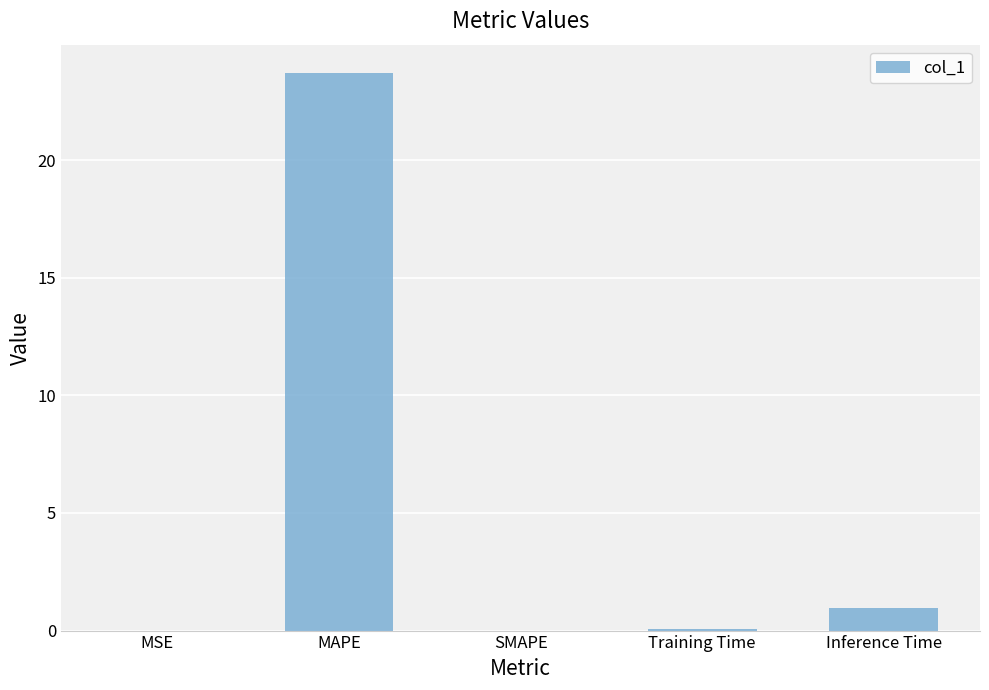

What is the sum of all values?

24.7